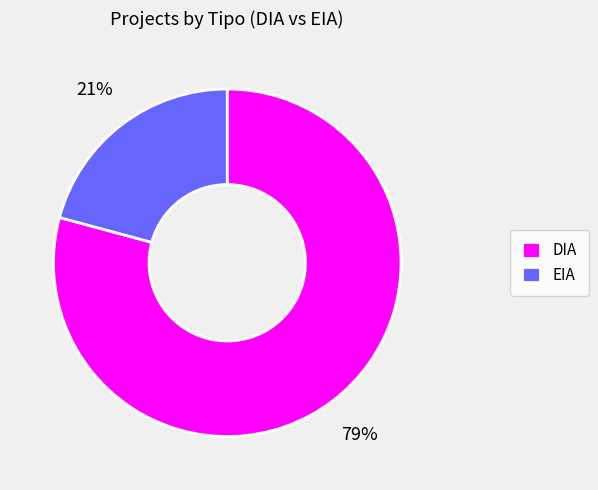

The EIA slice represents 30% of the pie. True or false?

False